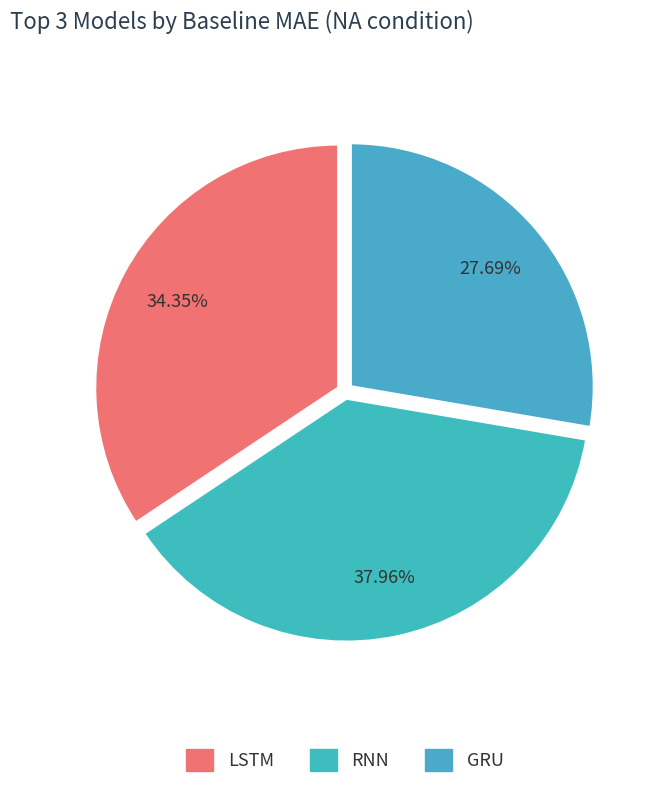

The GRU slice represents 28% of the pie. True or false?

True